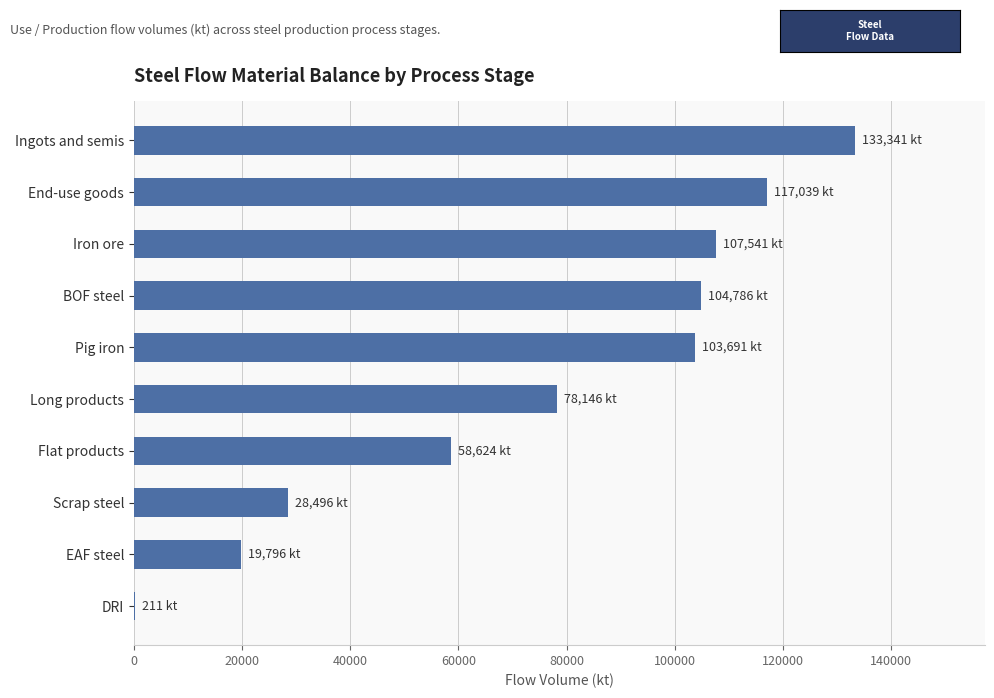

True or false: the data shows 41418.2 at Pig iron.

False